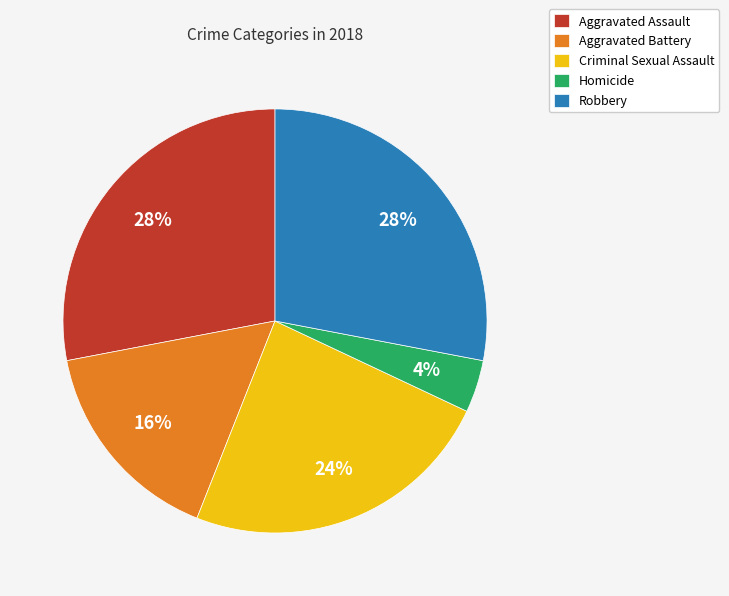

Does Criminal Sexual Assault account for over 50% of the chart?

No